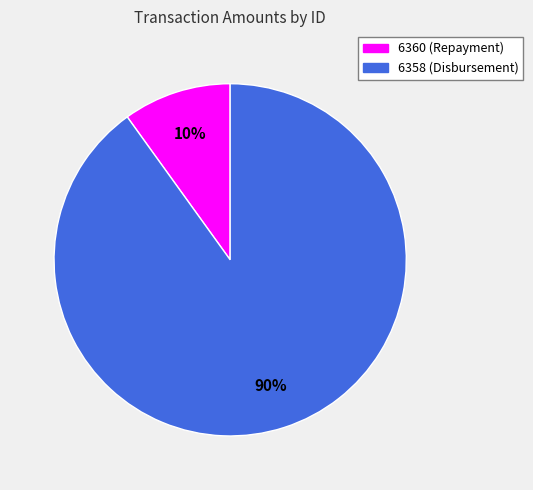

Rank the categories by value from highest to lowest.

6358, 6360